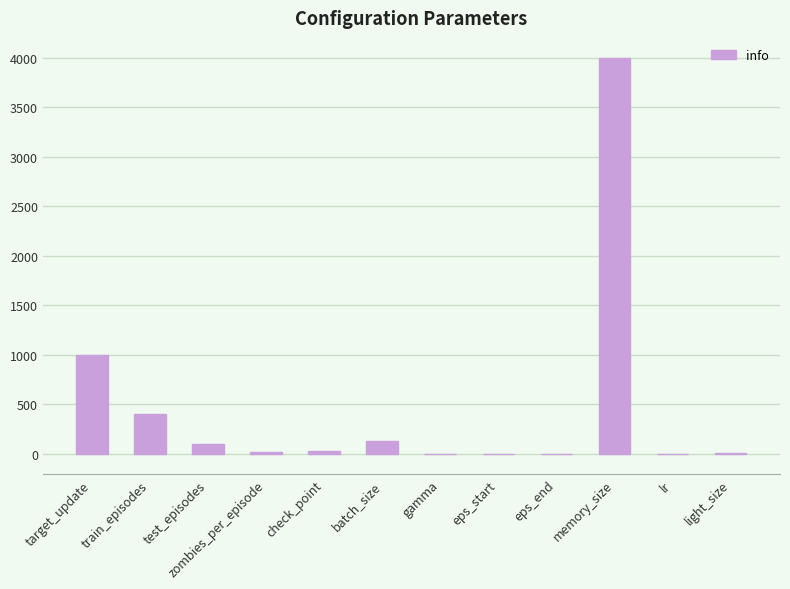

Are the bars horizontal?

No